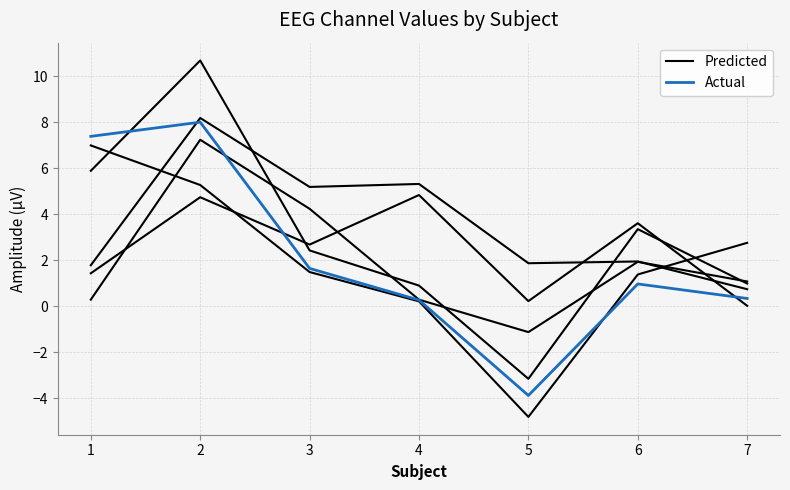

What is the sum of all Predicted values?

21.1